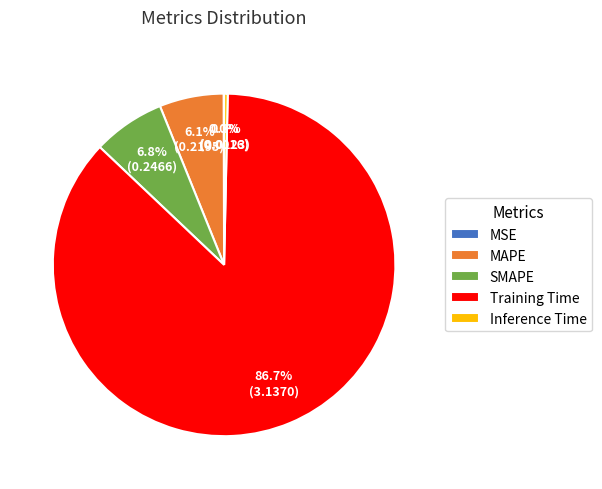

What percentage do Inference Time and Training Time together represent?

87.1%